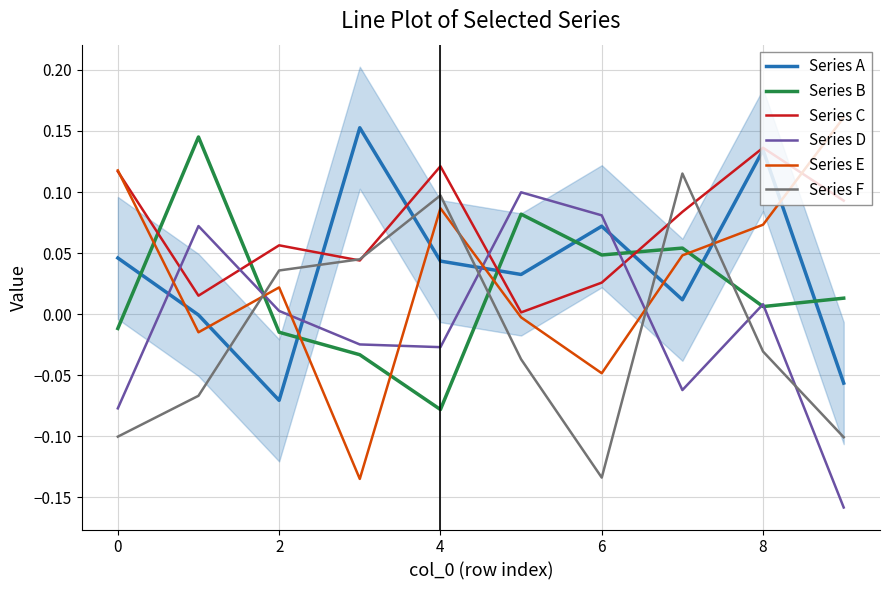

What is the maximum value for Series D?

0.1